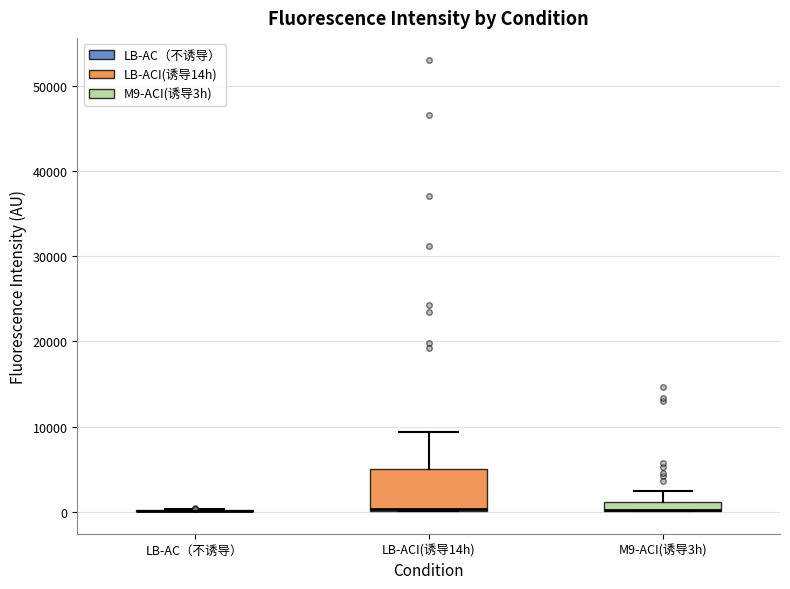

Which box is the tallest, from its lower edge to its upper edge?

LB-ACI(诱导14h)